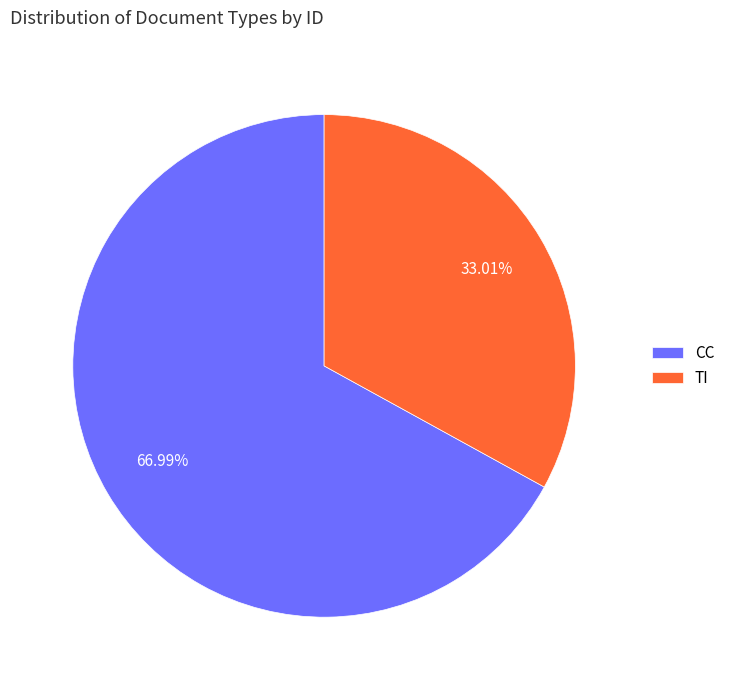

Which slice is the smallest?

TI